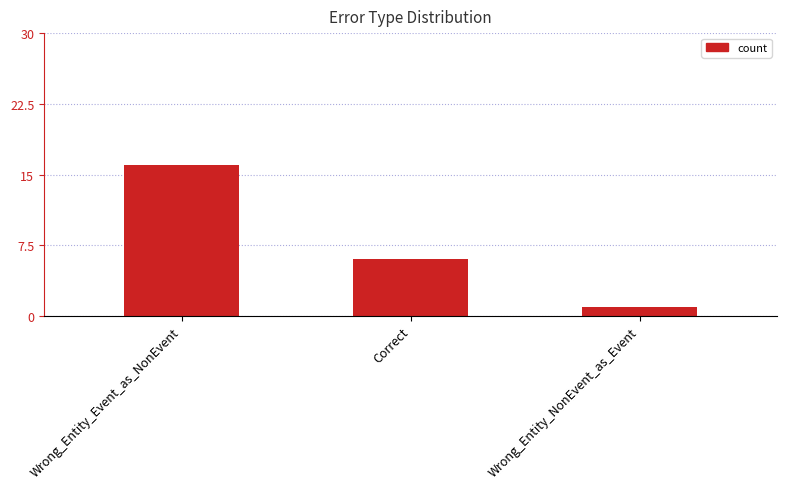

Reading right to left, transcribe all the data shown in this chart.

Wrong_Entity_NonEvent_as_Event=1	Correct=6	Wrong_Entity_Event_as_NonEvent=16